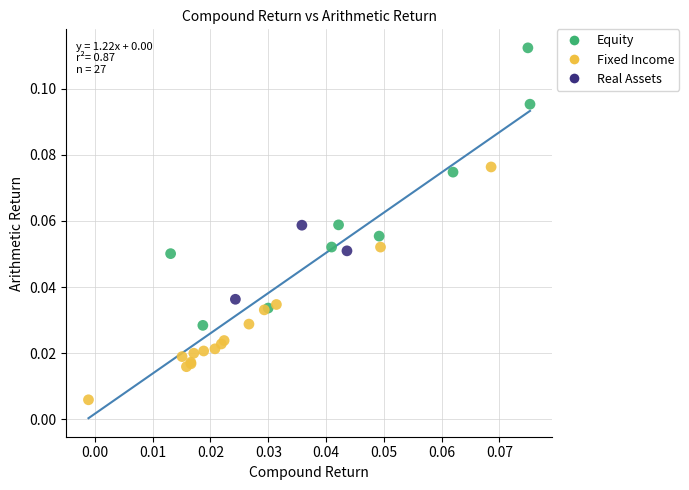

Which series contains the highest Y value?

Equity